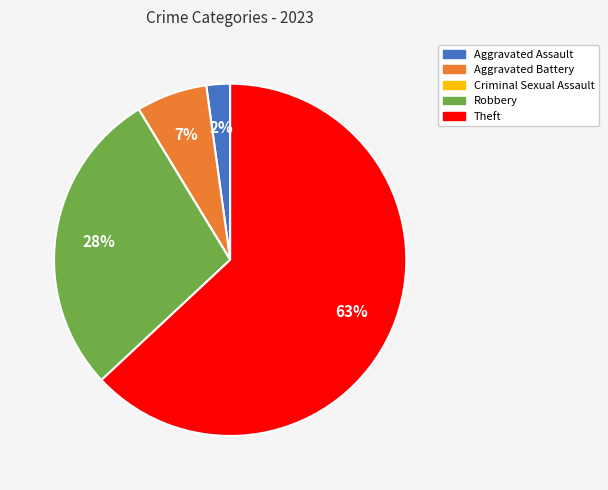

Which category has the biggest portion of the pie?

Theft